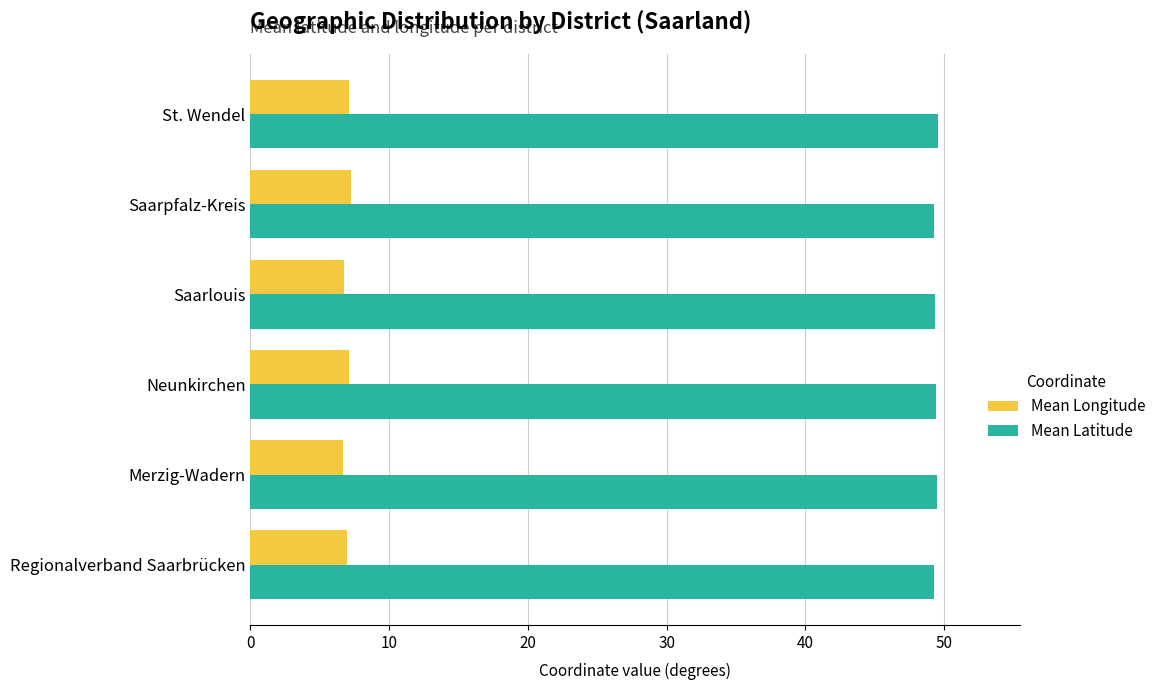

The Mean Latitude series shows 49.4 at Neunkirchen. True or false?

True